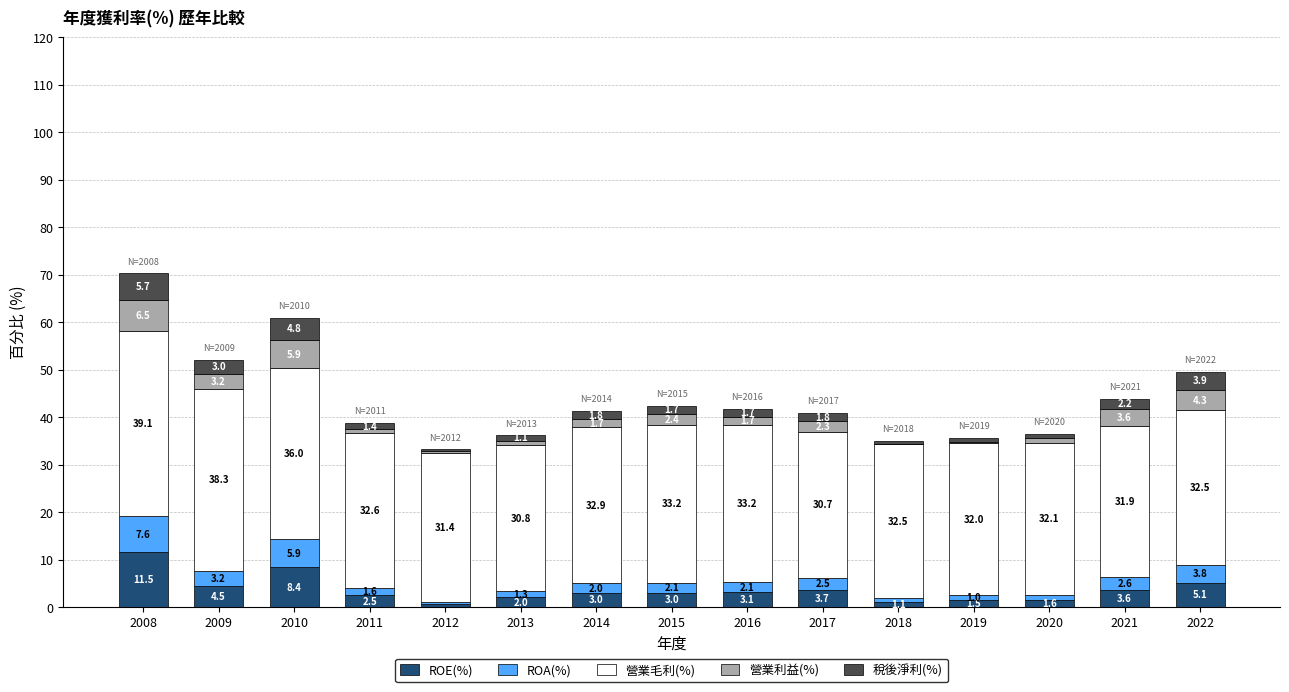

The ROE(%) series shows 12.5 at 2010. True or false?

False